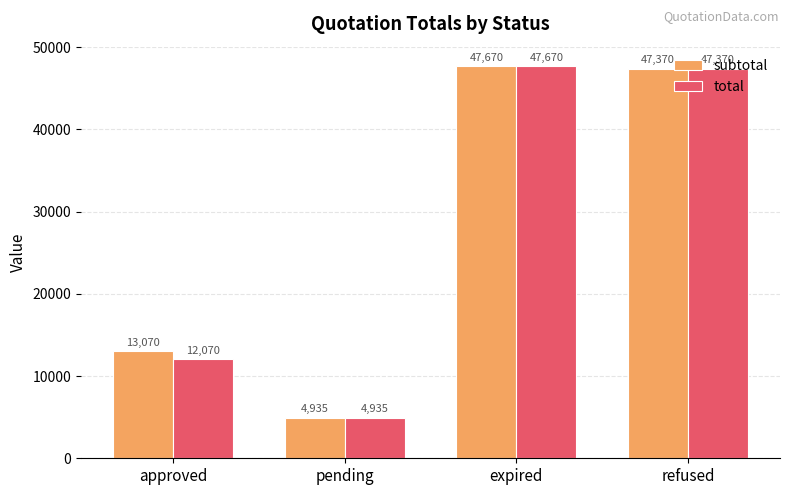

What is the sum of the total values at expired and refused?

95040.0